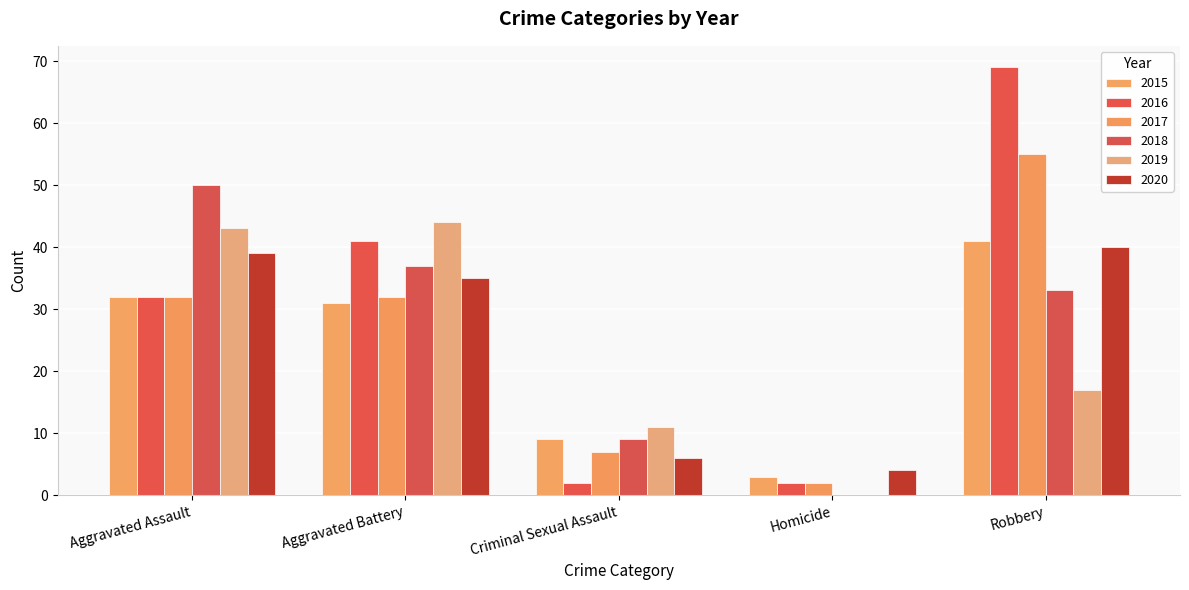

At which category is the sum across all series the highest?

Robbery